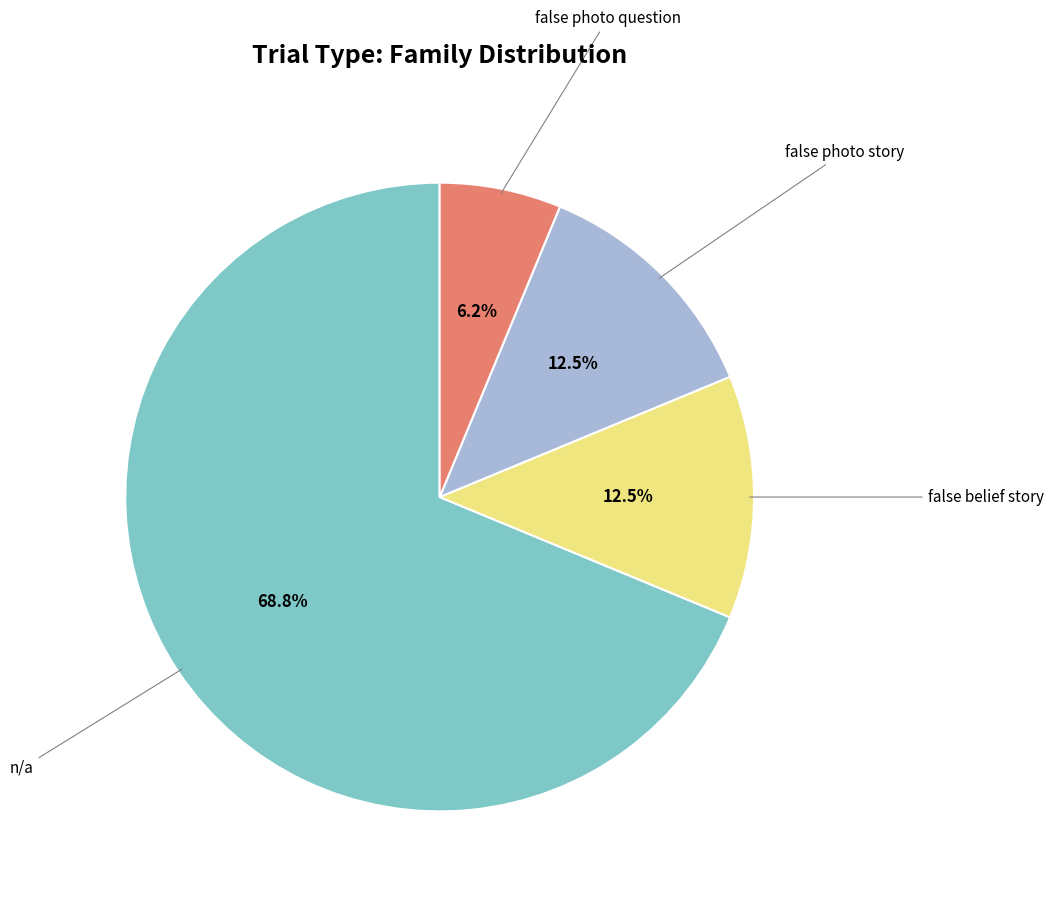

Approximately how many times larger is the value at false photo story compared to false photo question?

2.0